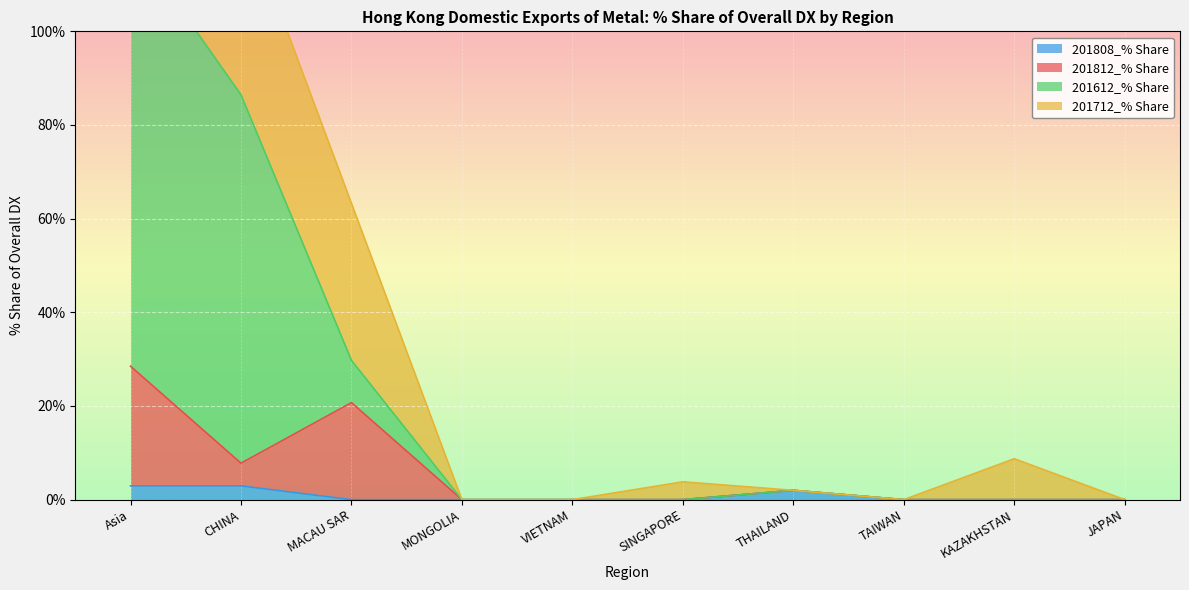

What are all the series names shown in the legend?

201808_% Share, 201812_% Share, 201612_% Share, 201712_% Share